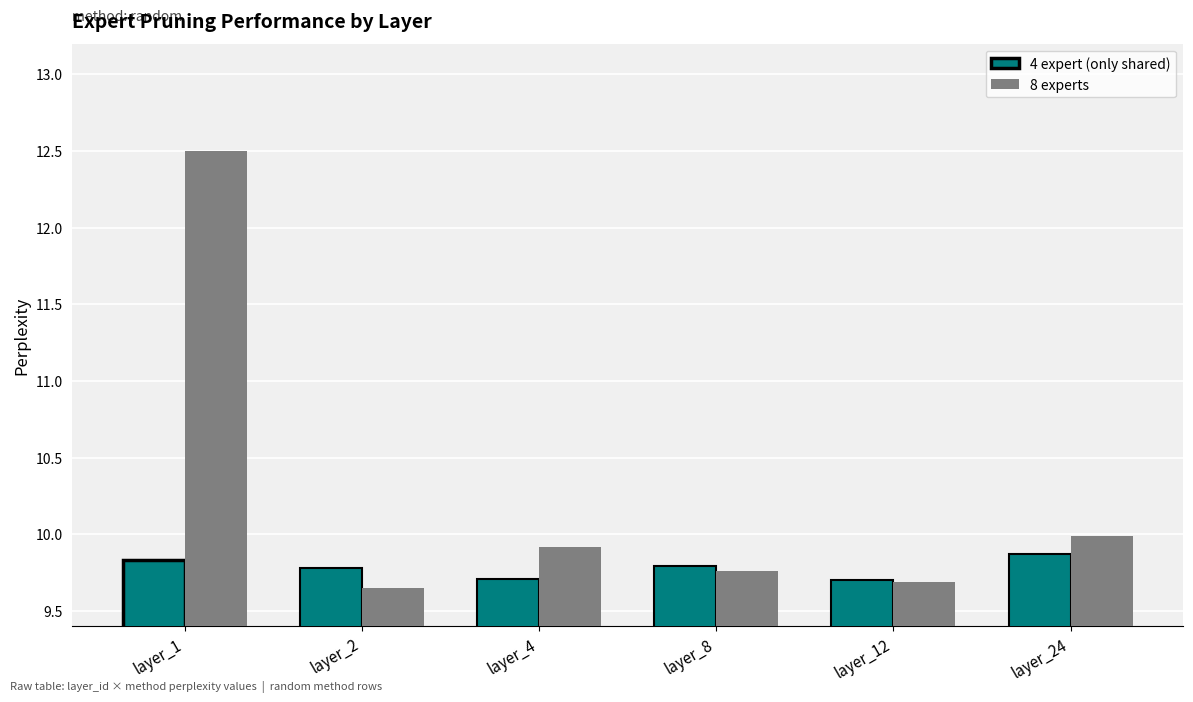

Read the 8 experts value at layer_4.

9.9